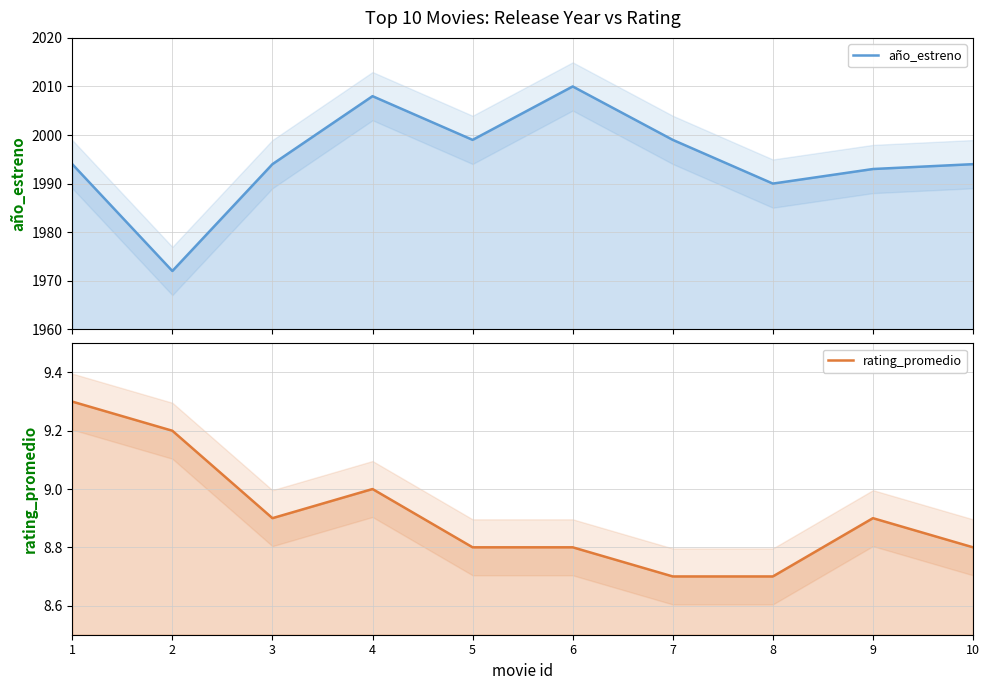

True or false: rating_promedio and año_estreno cross at least once.

False